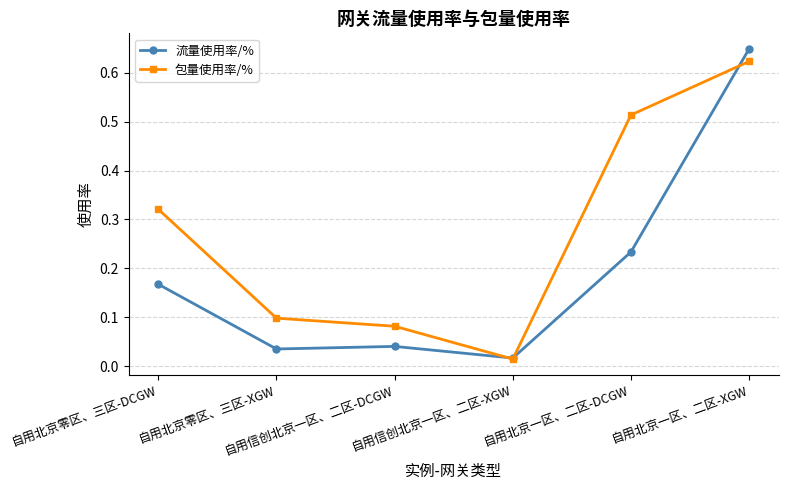

Between 自用信创北京一区、二区-DCGW and 自用信创北京一区、二区-XGW, which series saw the biggest shift?

包量使用率/%